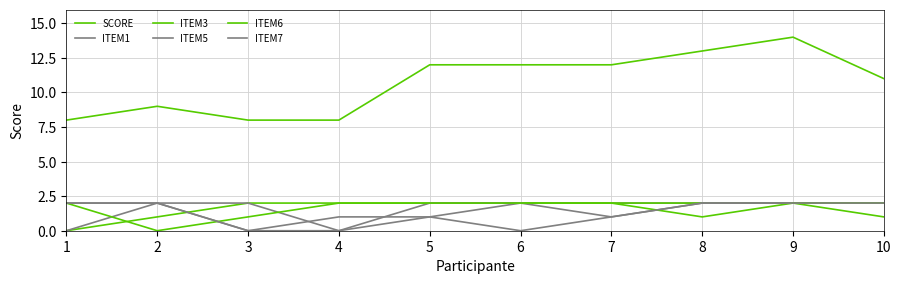

Does the chart display data point markers on the line(s)?

No